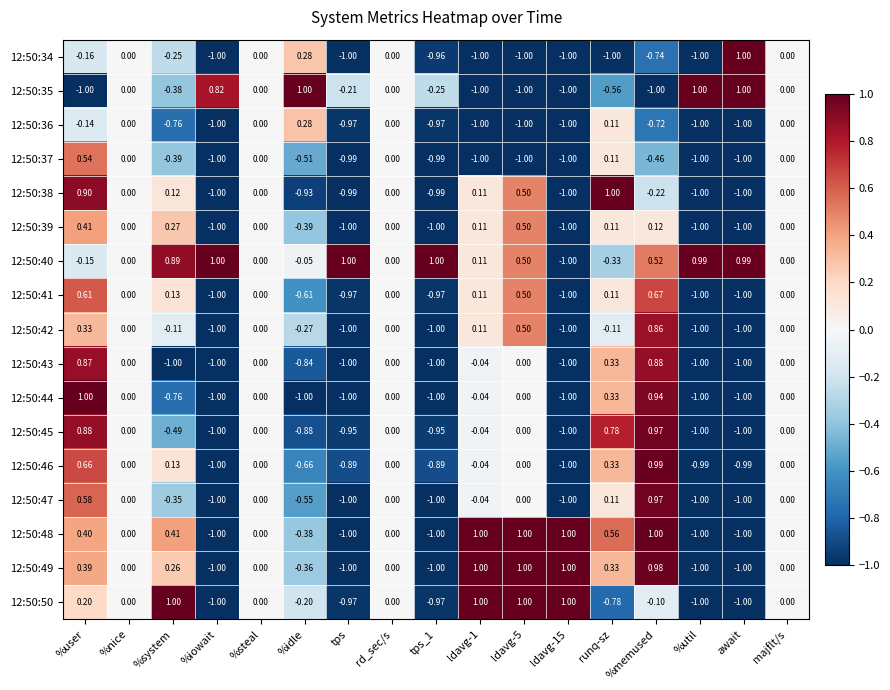

At which category is the sum across all series the highest?

%user